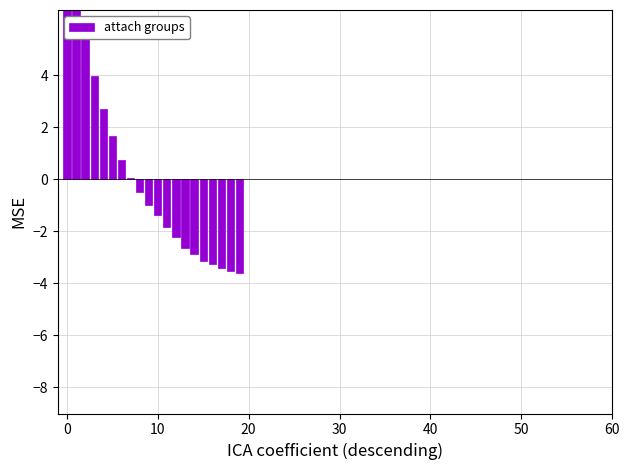

What is the difference between the maximum and minimum values?

11.6